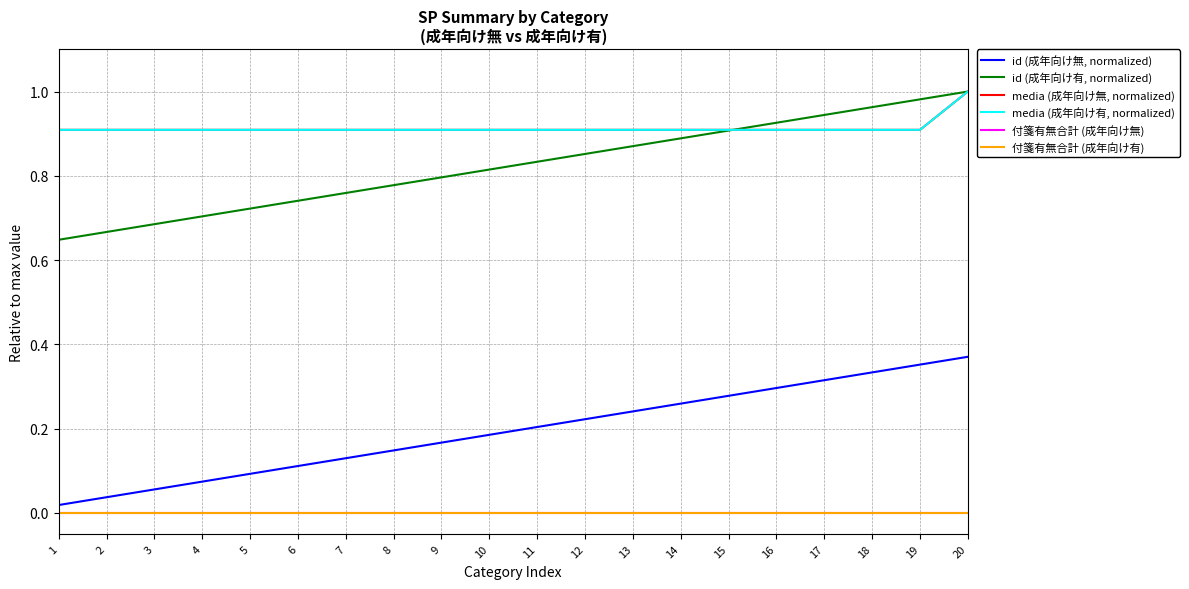

Does the chart have visible grid lines?

Yes